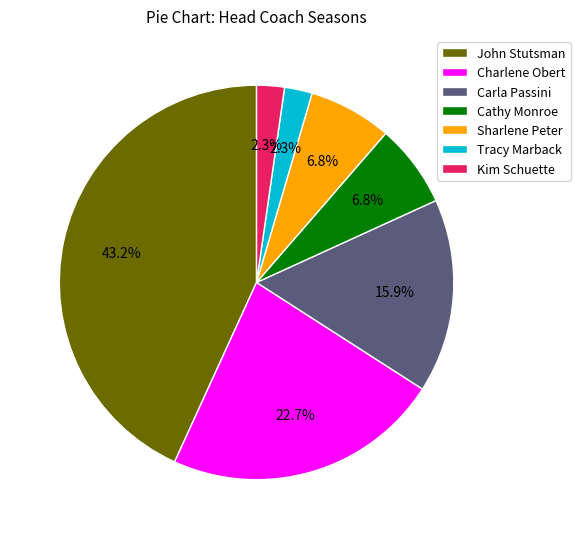

Is Sharlene Peter the majority of the pie?

No